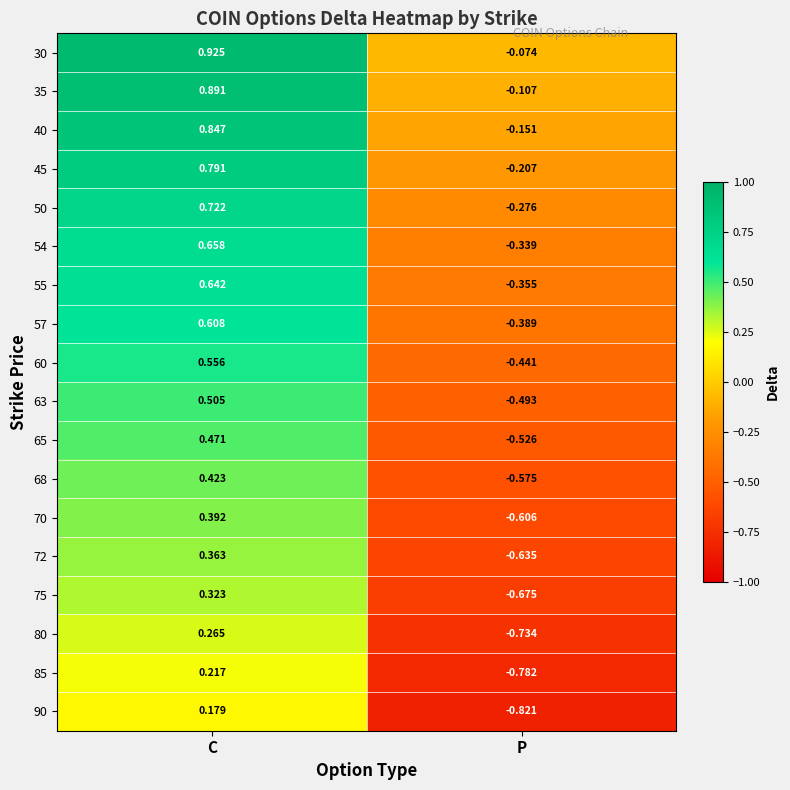

At which label is 63 closest to 0?

P